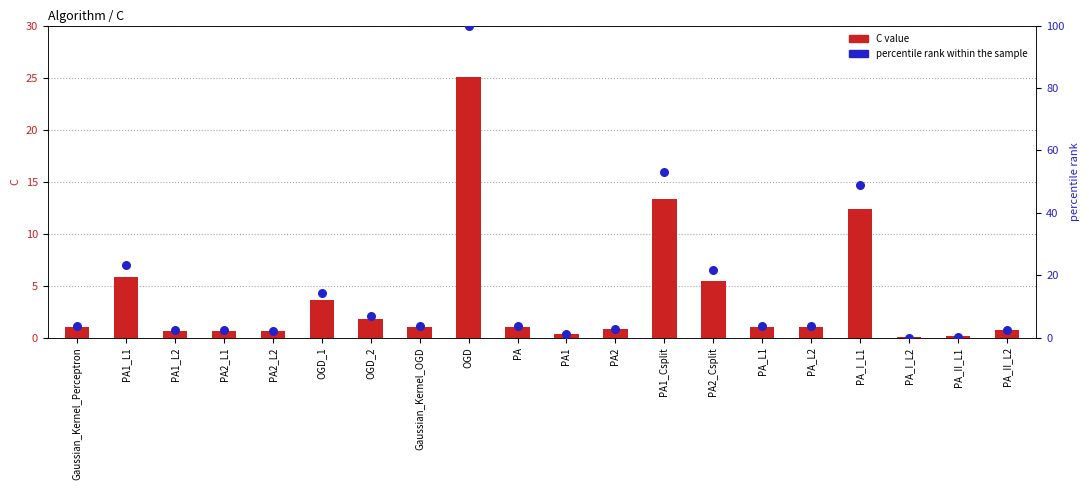

Which series has the widest spread of Y values?

percentile rank within the sample